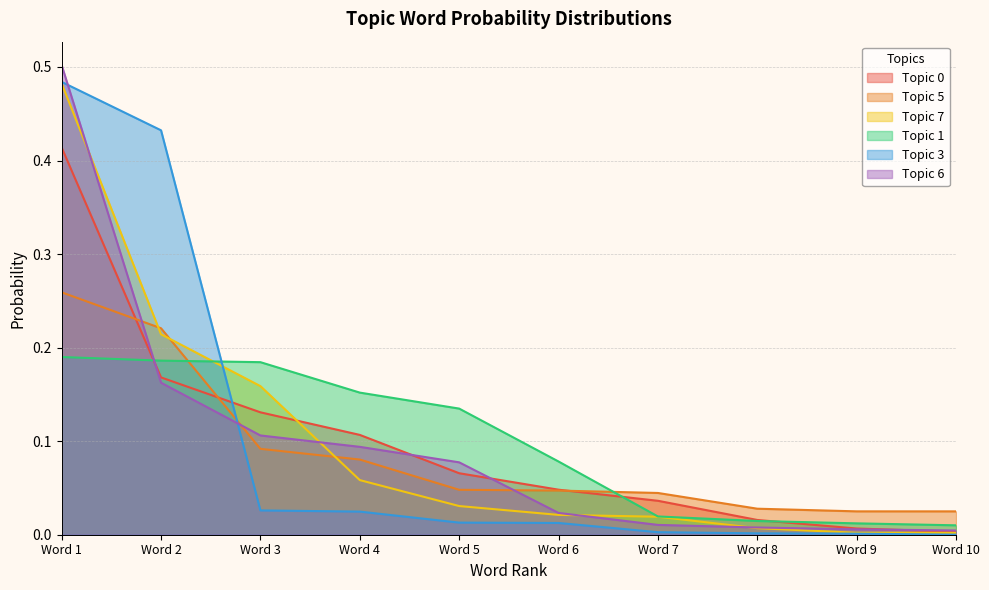

What is the value of the Topic 5 point at the 2nd from the left?

0.2